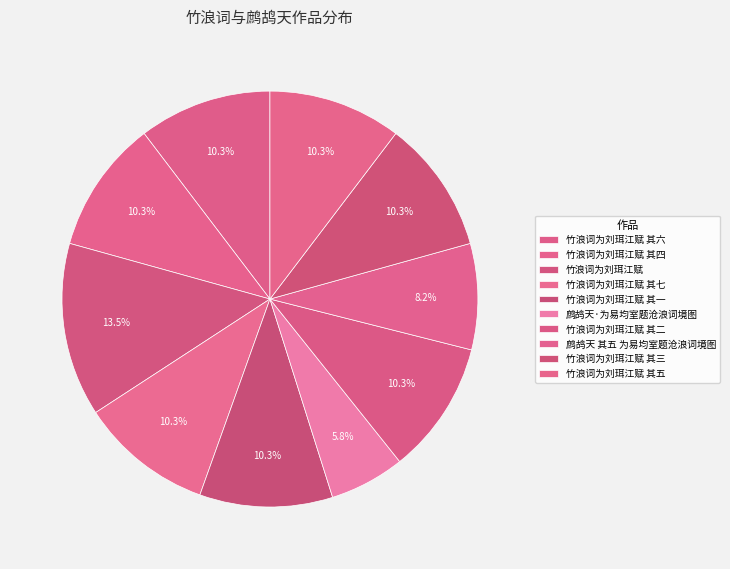

To the nearest percent, what is the average slice percentage?

10%